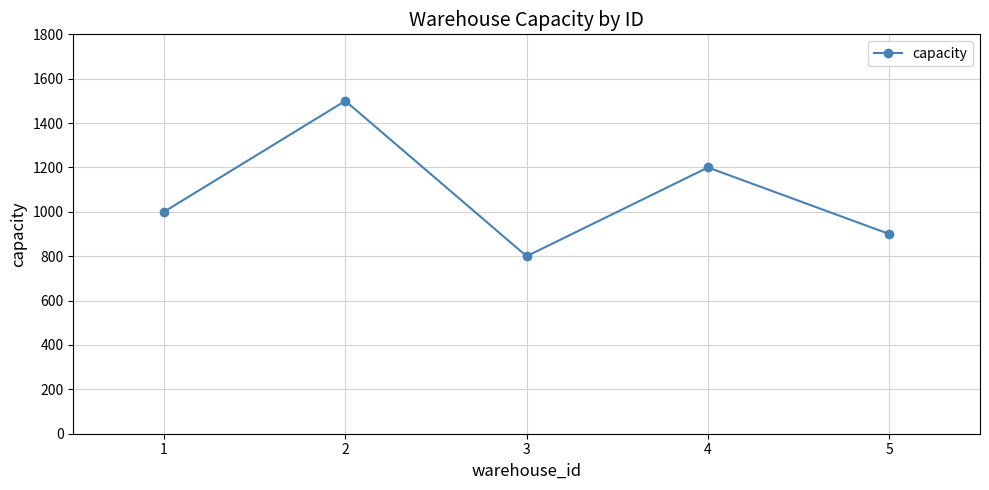

Which has a higher value, 4 or 2?

2